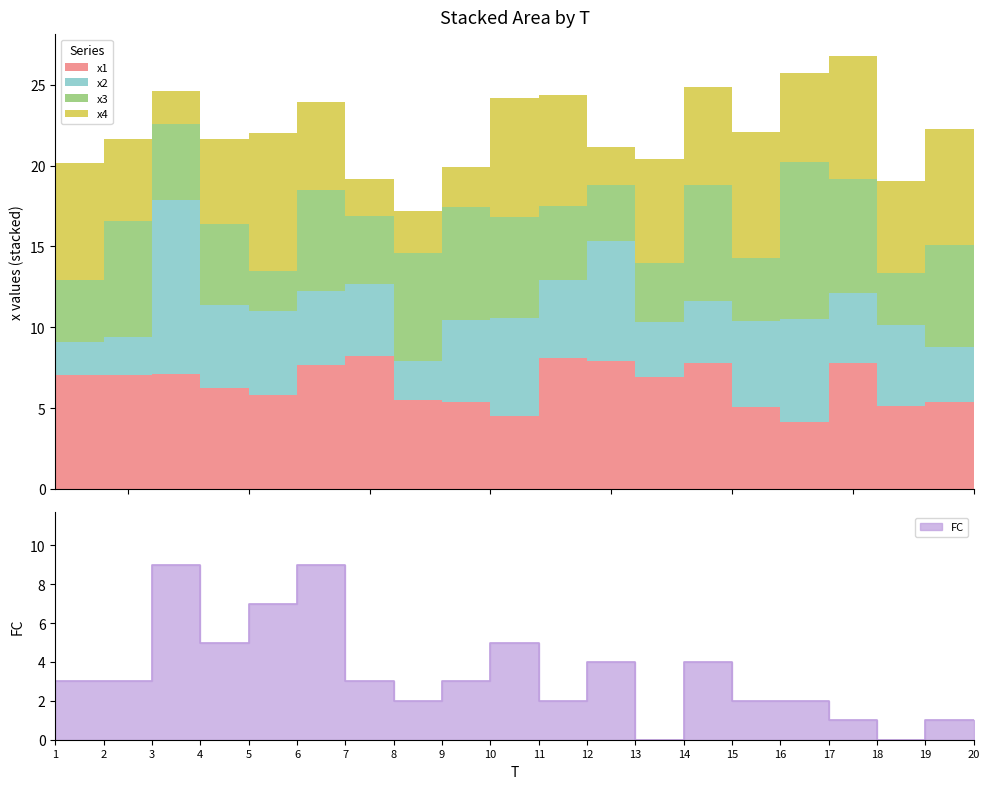

How many interior local valleys does the x4 series have?

7